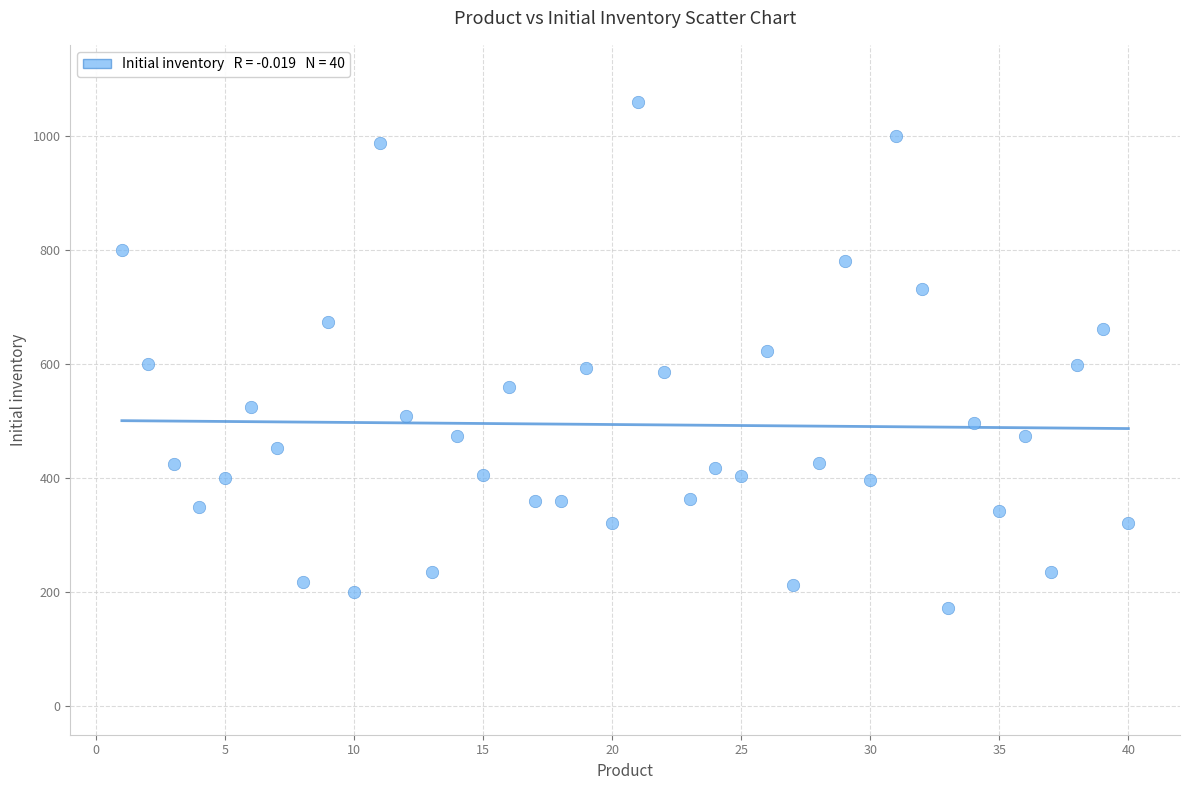

What is the range of X values (max minus min)?

39